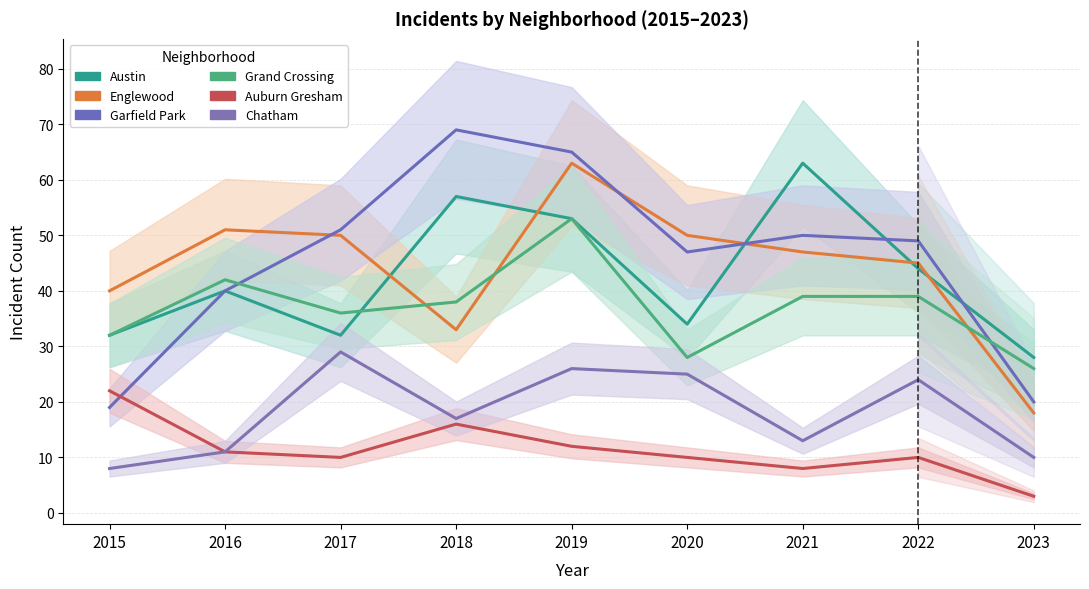

How many values in the Chatham series exceed 17?

4